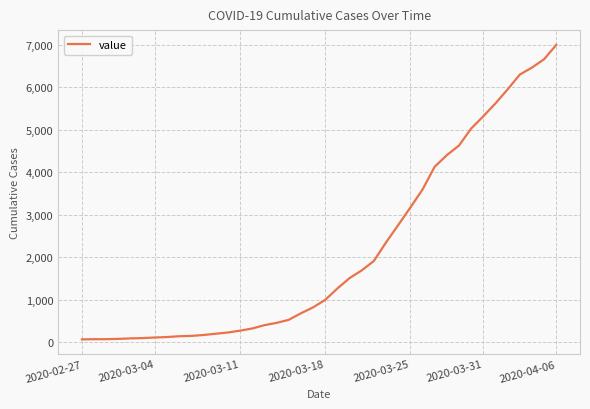

What is the greatest value displayed?

6995